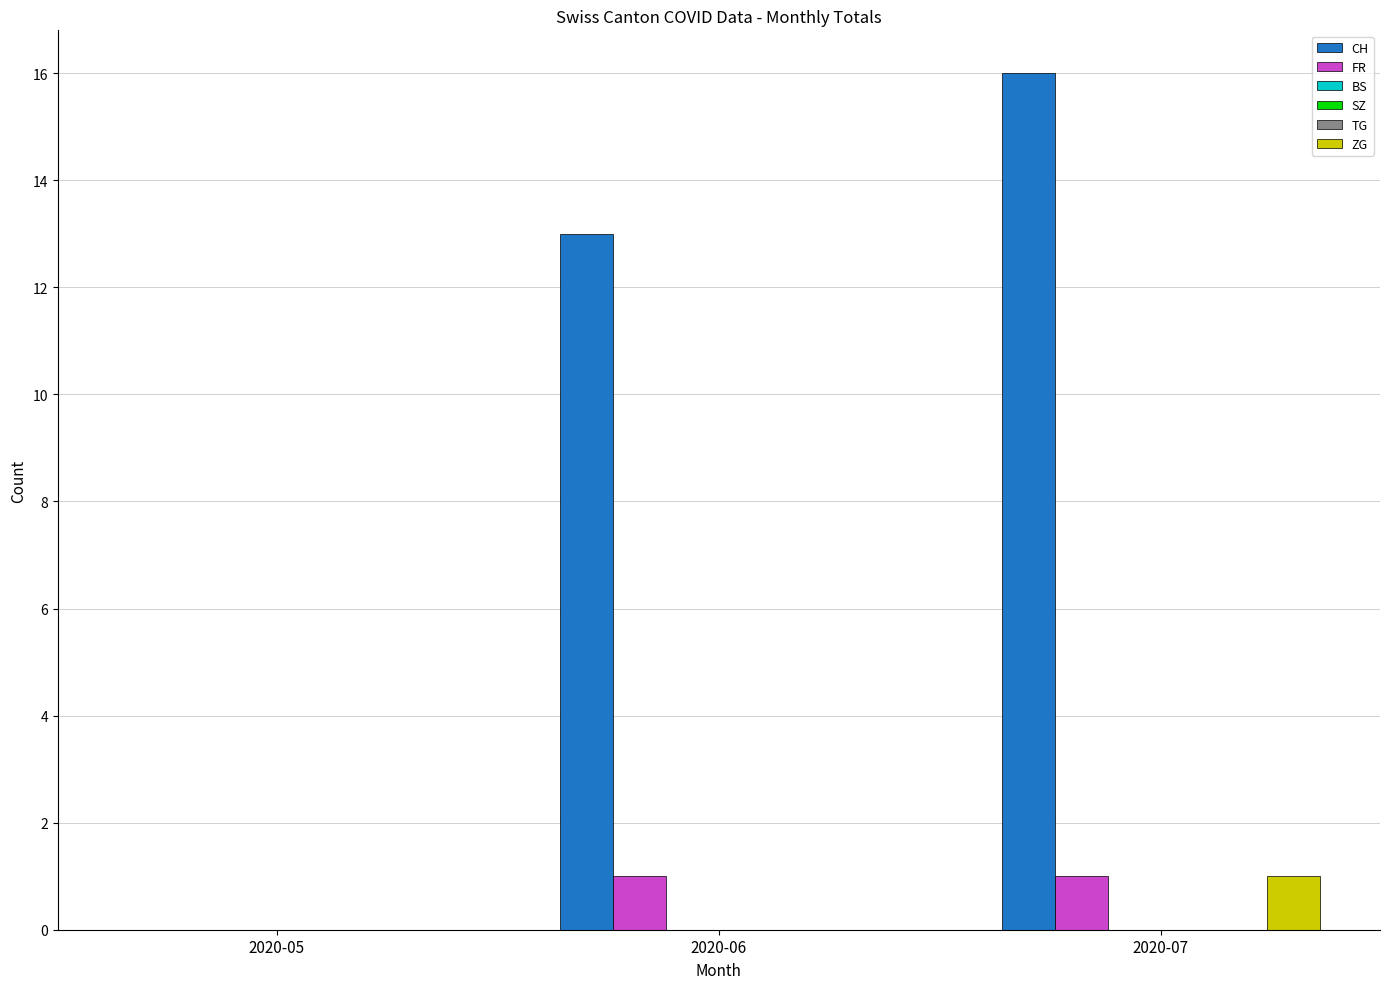

What is the sum of the CH values at 2020-05 and 2020-07?

16